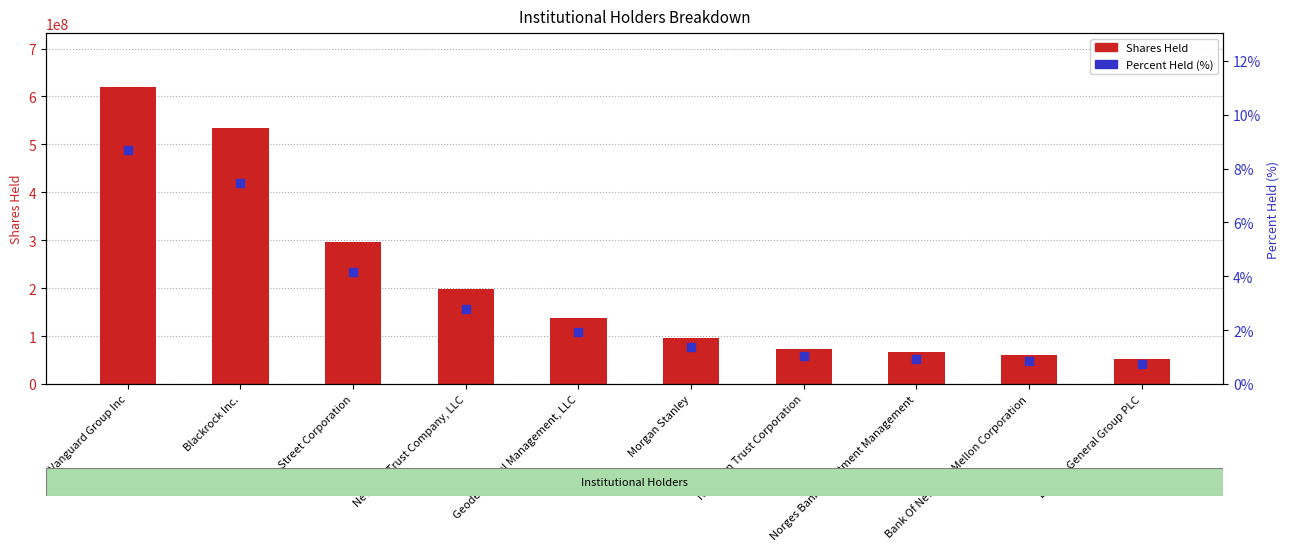

What is the total value across all series at Newport Trust Company, LLC?

199324999.8